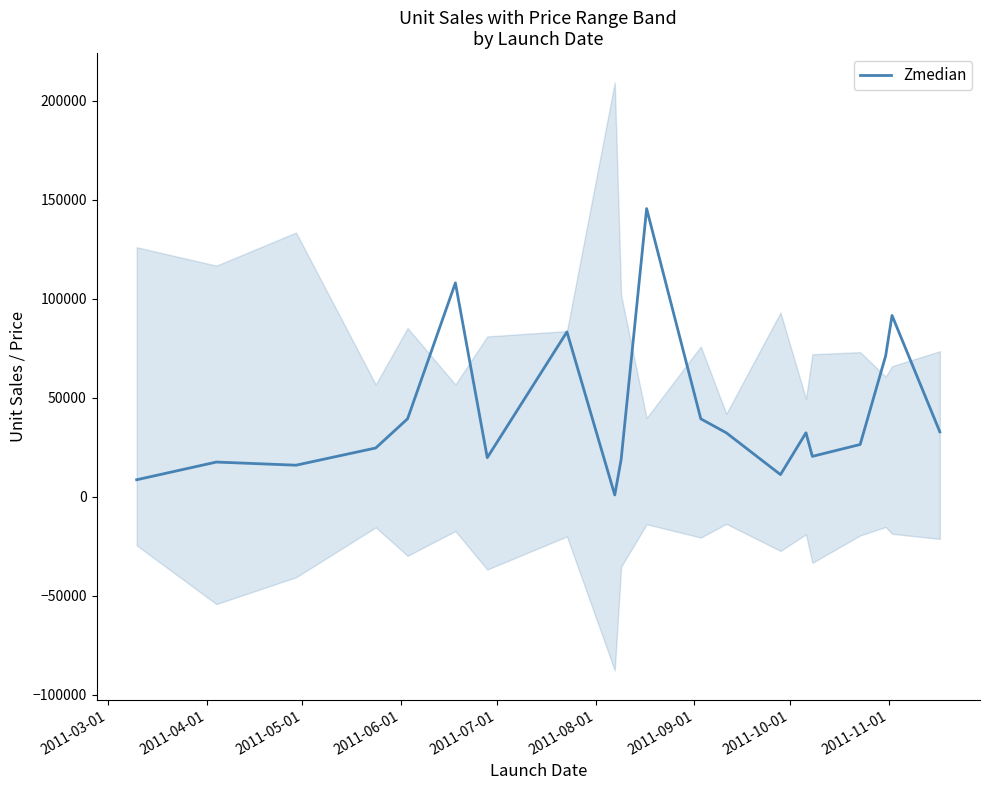

What is the highest value of the Zmedian series?

145519